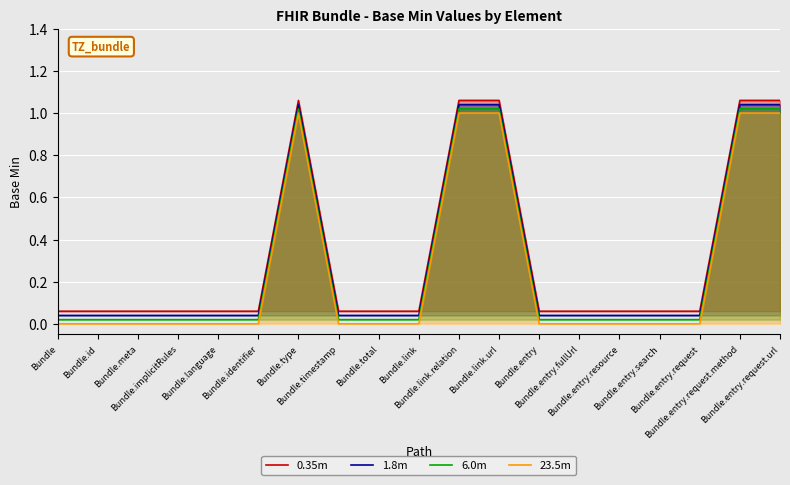

How many series are shown in this chart?

4